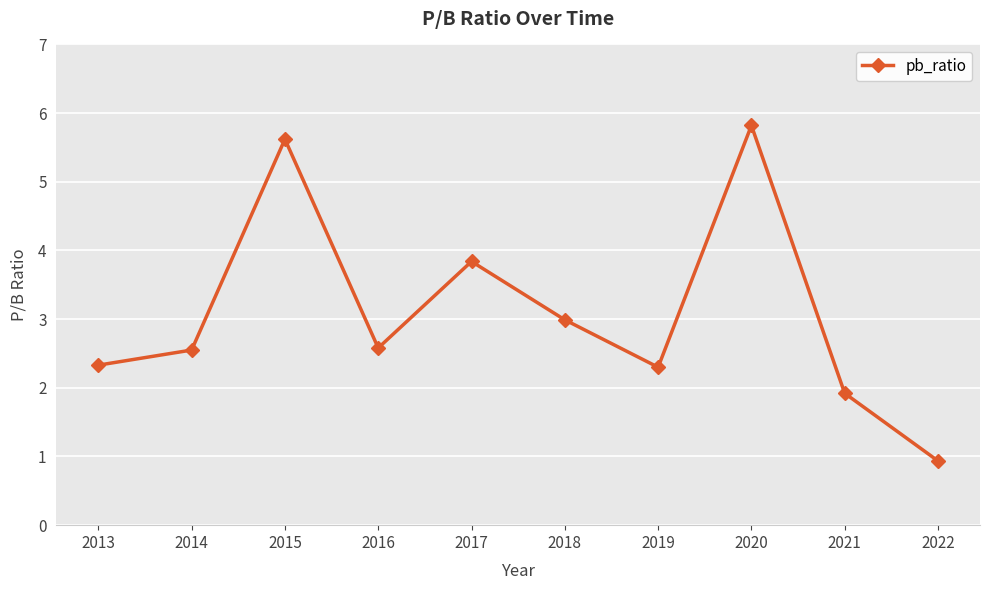

How many data points are above 2?

8